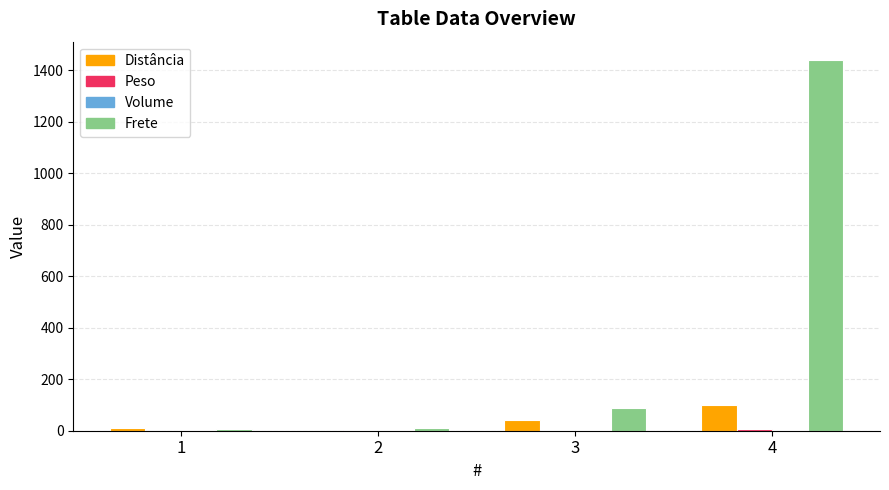

At which category is the sum across all series the highest?

4